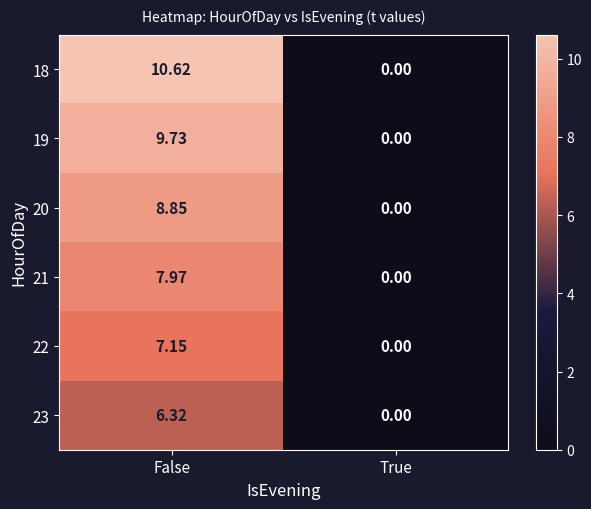

Where does the 22 series first go above 7?

False